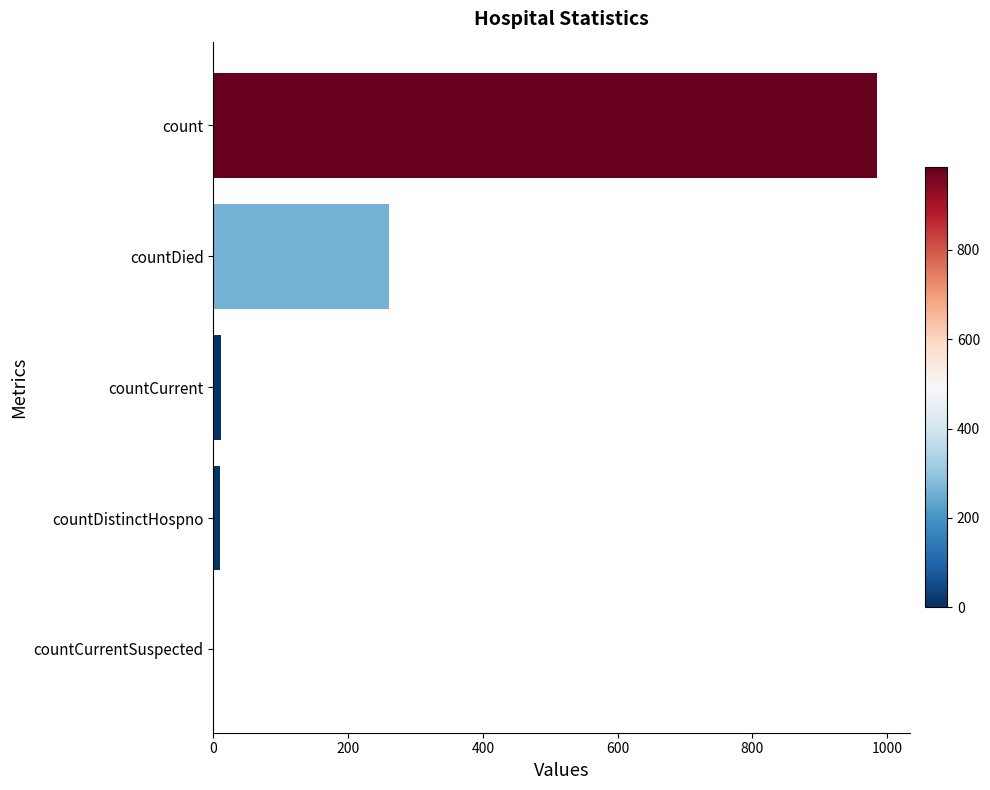

What is the sum of all values?

1267